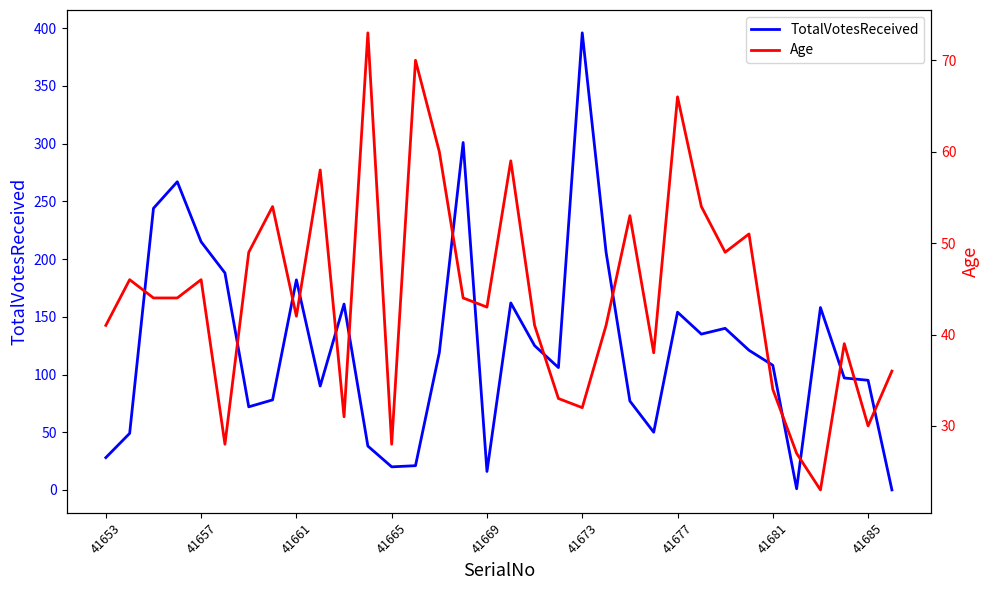

The value of TotalVotesReceived at 41653 is 28. True or false?

True